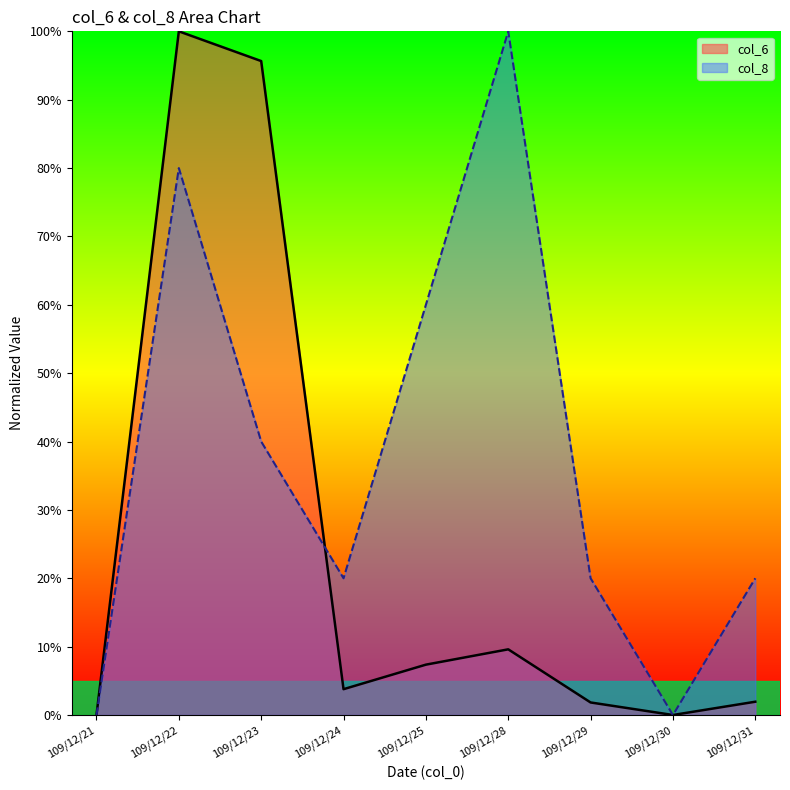

What is the value of the col_8 point at the 4th from the left?

20.0